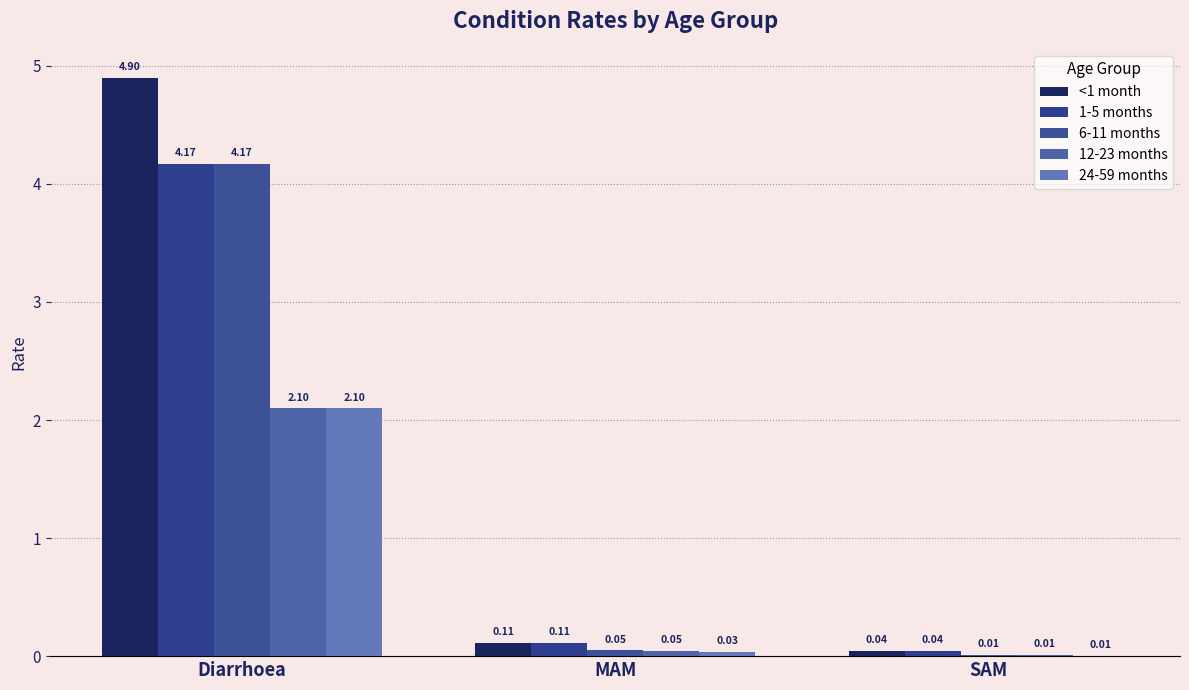

Which category has the highest value in the 1-5 months series?

Diarrhoea